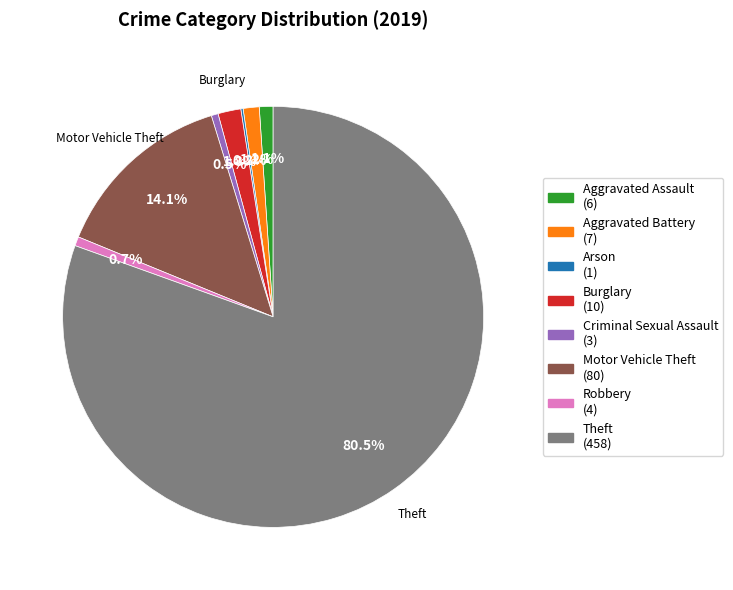

Which has a higher value, Burglary or Motor Vehicle Theft?

Motor Vehicle Theft